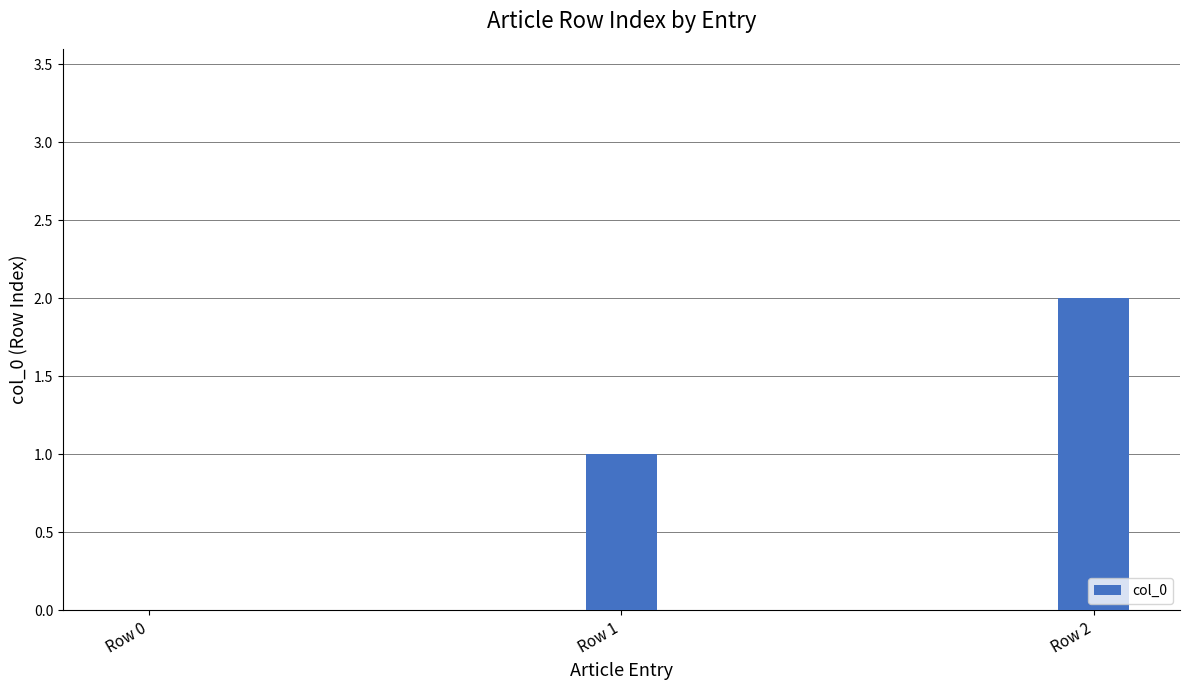

At which category does the chart reach its peak across all series?

Row 2